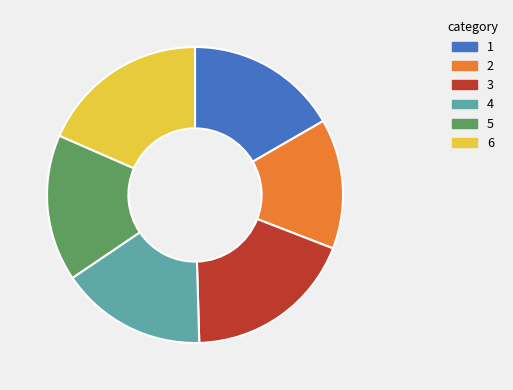

Combined, do 3 and 2 account for over 50%?

No